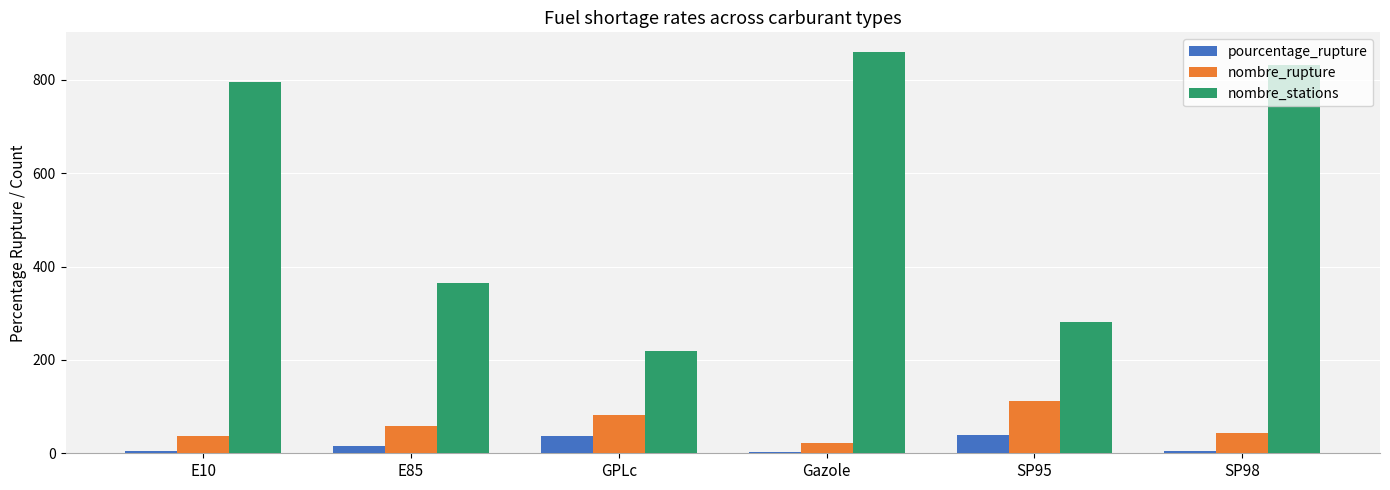

What is the maximum value for nombre_stations?

859.0